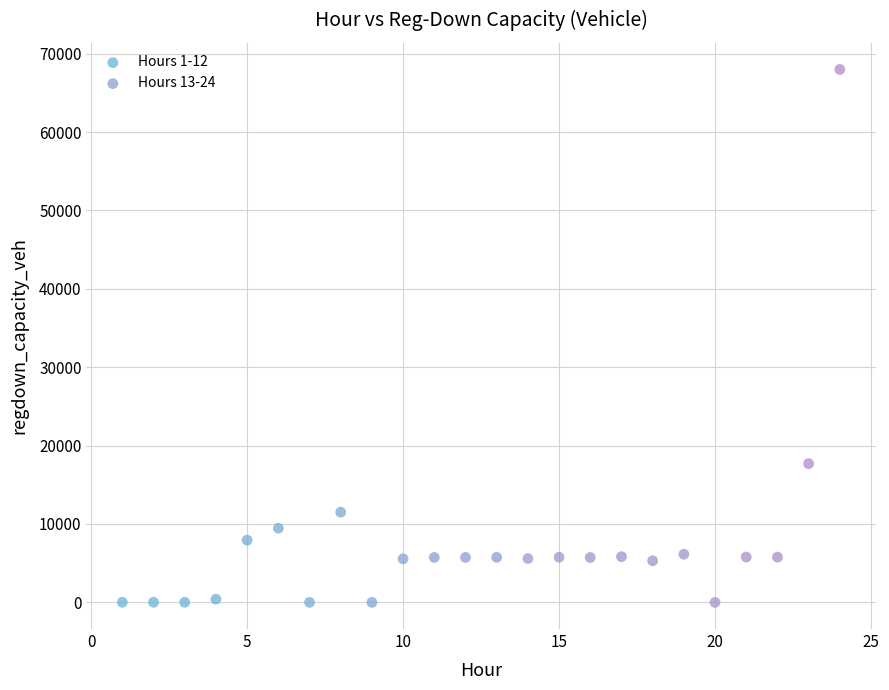

Which series has the largest Y range (max minus min)?

Hours 13-24